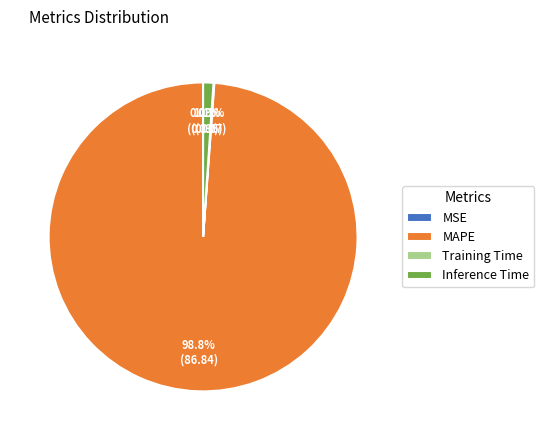

Is there a majority slice in this chart?

Yes